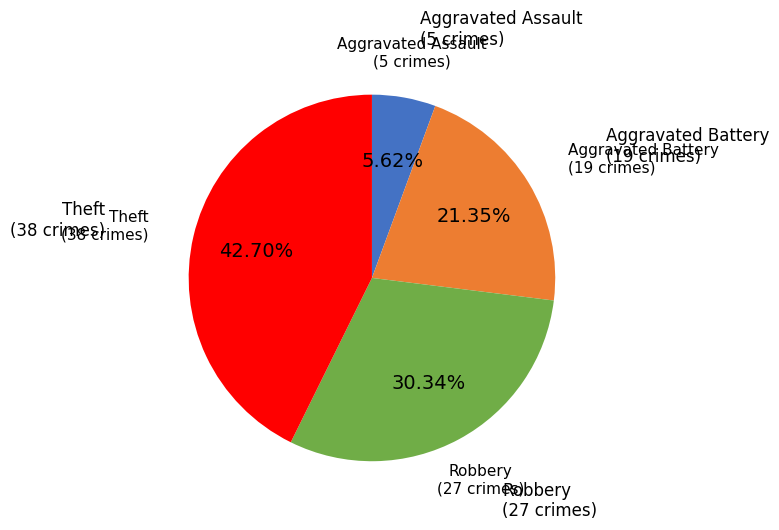

Is there a majority slice in this chart?

No